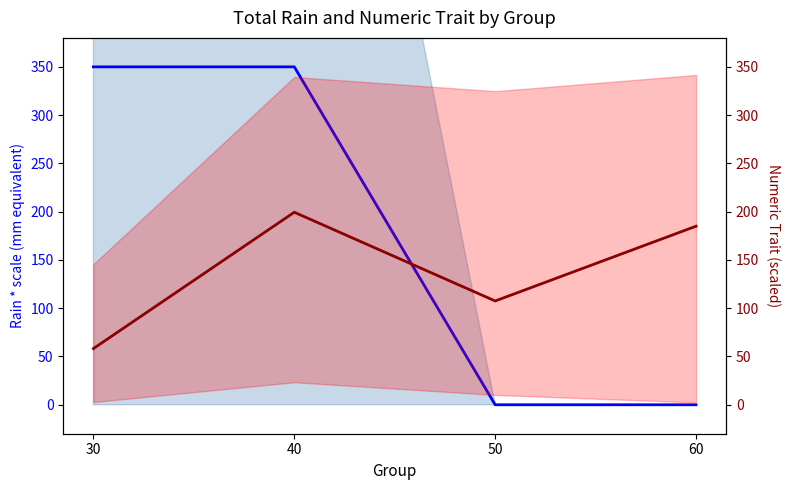

Reading left to right, transcribe all the data shown in this chart.

Rain (Group scale): 30=350.0	40=350.0	50=0.0	60=0.0
Numeric Trait (scaled): 30=58.2	40=199.4	50=107.5	60=185.0